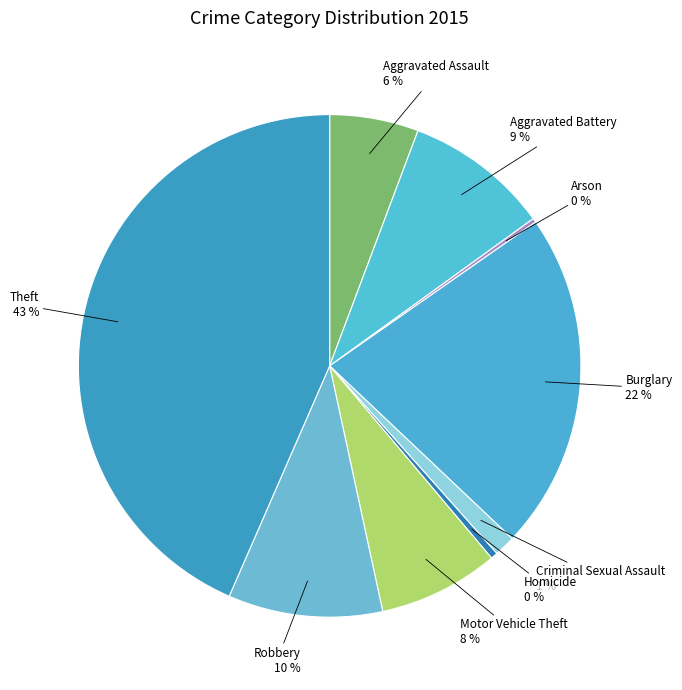

Does Criminal Sexual Assault represent more than half of the total?

No